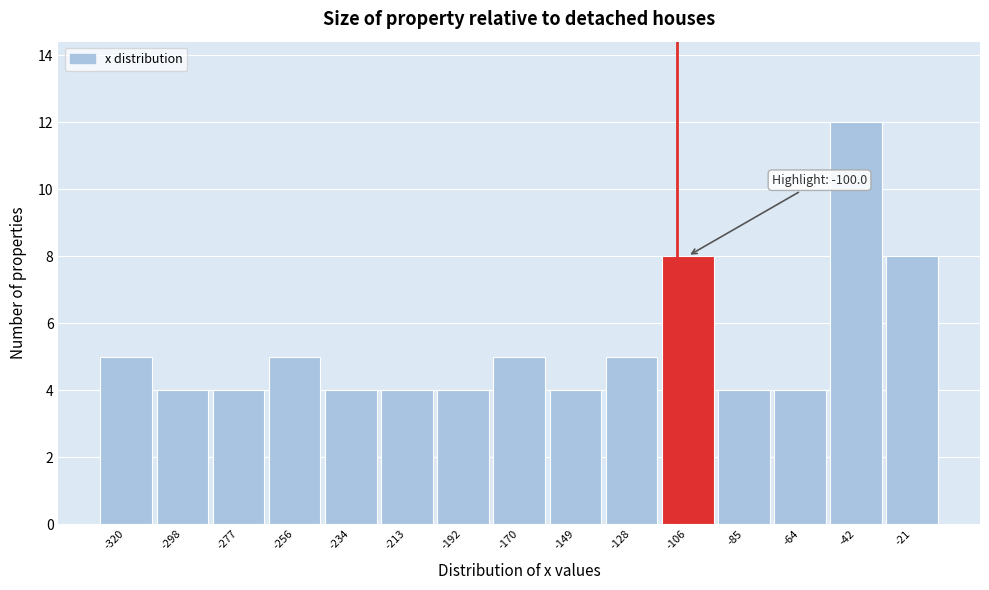

Reading left to right, list all the values displayed in this chart.

-320=5	-298=4	-277=4	-256=5	-234=4	-213=4	-192=4	-170=5	-149=4	-128=5	-106=8	-85=4	-64=4	-42=12	-21=8